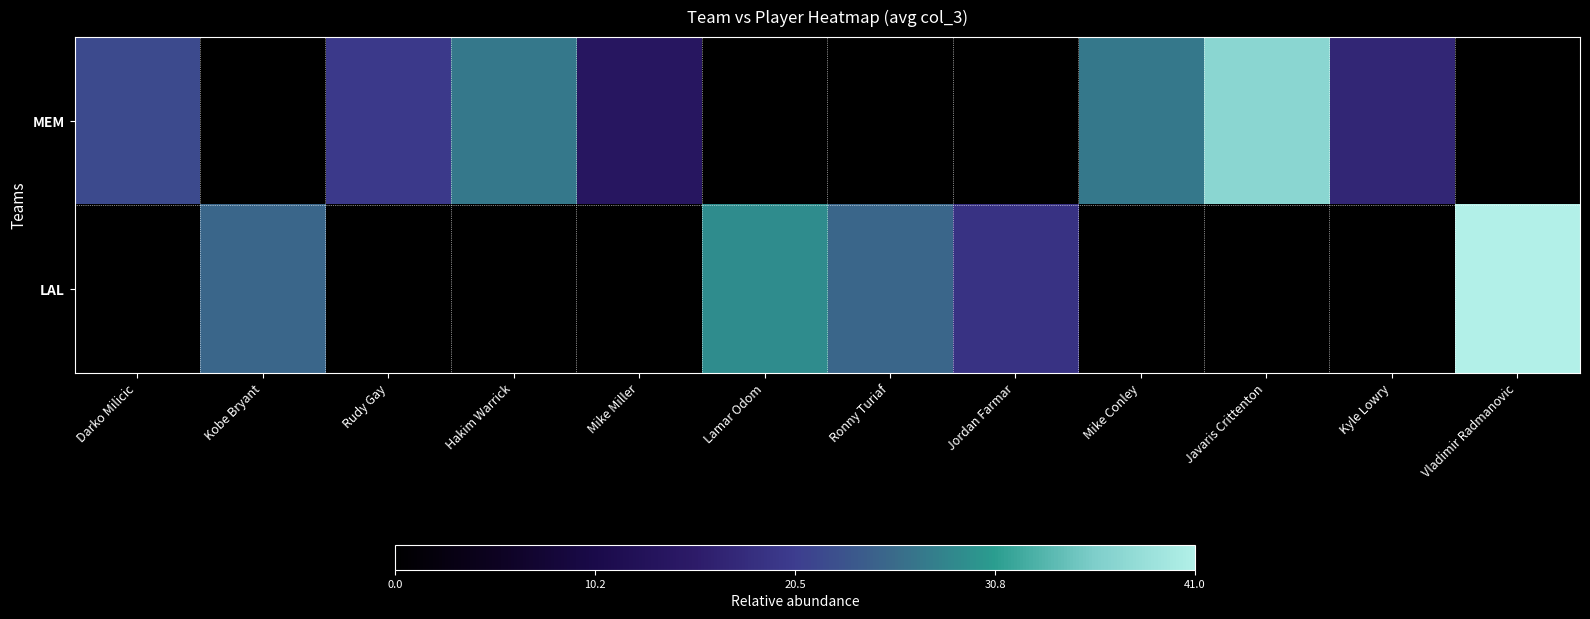

Which series has the largest range (max minus min)?

LAL